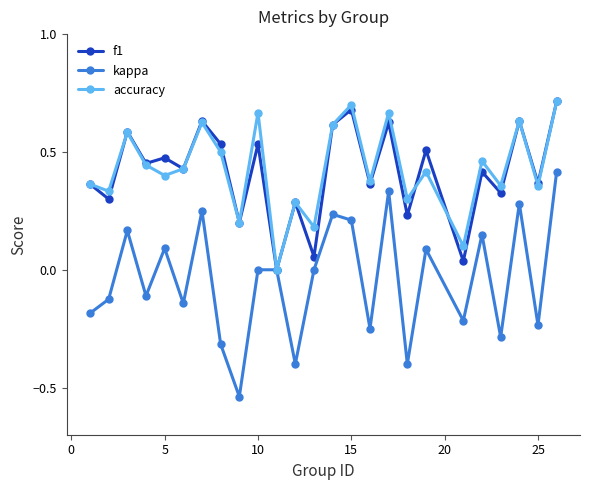

What is the sum of all f1 values?

10.4